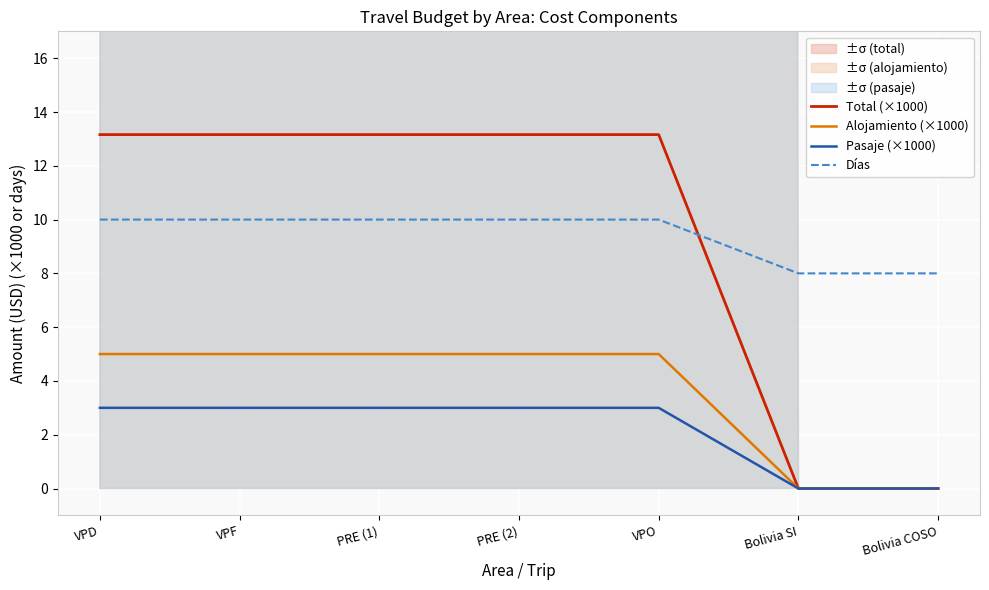

What position from the left is PRE (1)?

3